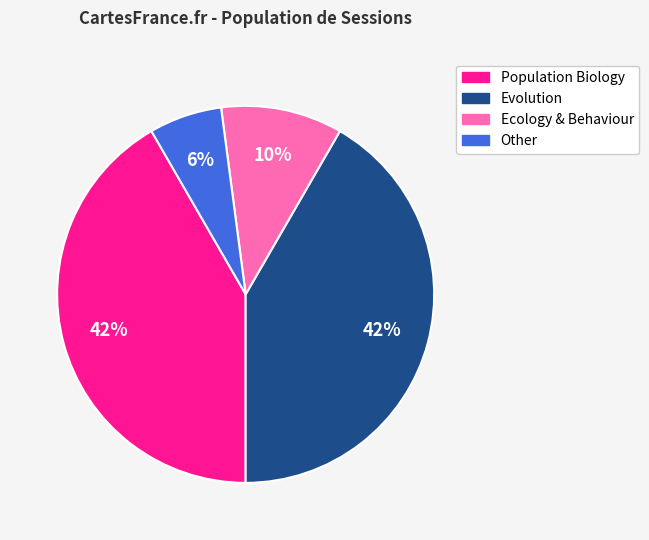

Is the sum of Evolution and Population Biology greater than half?

Yes